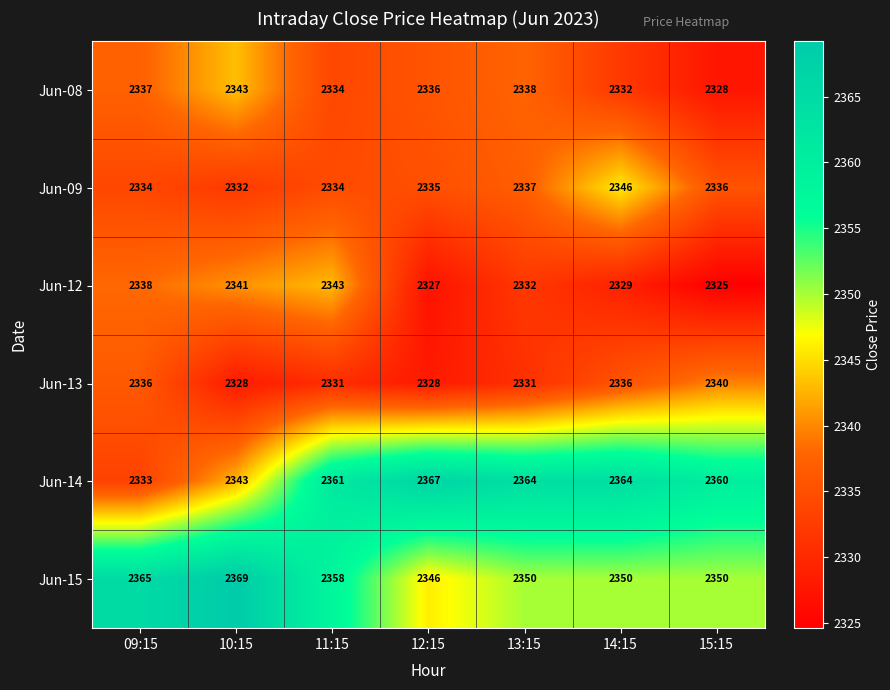

What is the greatest value displayed?

2369